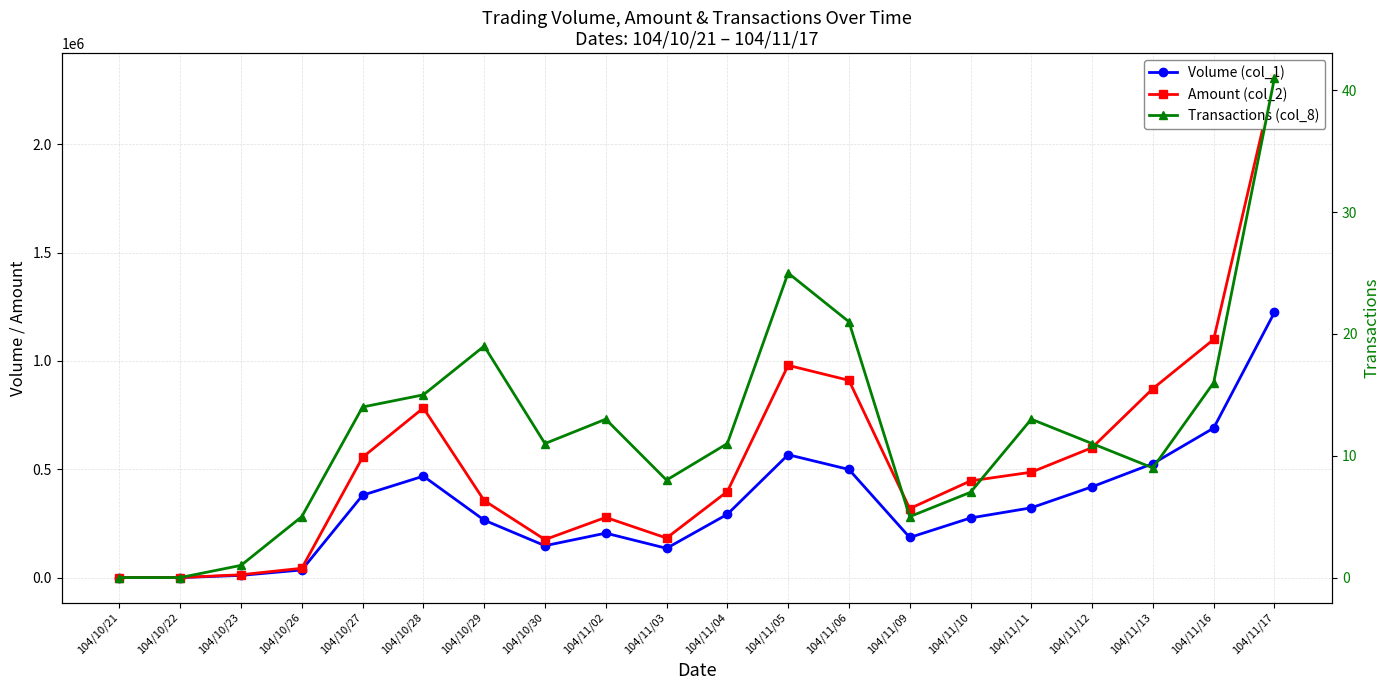

The value of Amount (col_2) at 104/11/16 is 1099140. True or false?

True